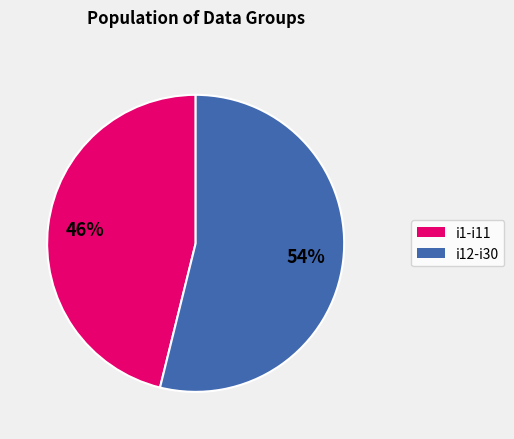

Is there any slice that represents more than half of the pie?

Yes